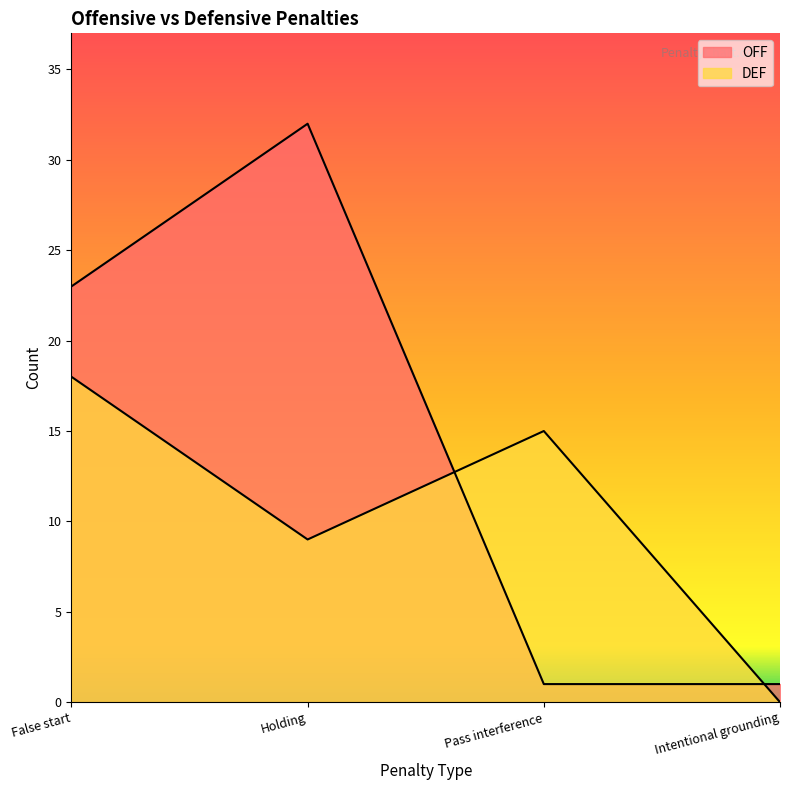

Where is OFF nearest to the value 16?

False start